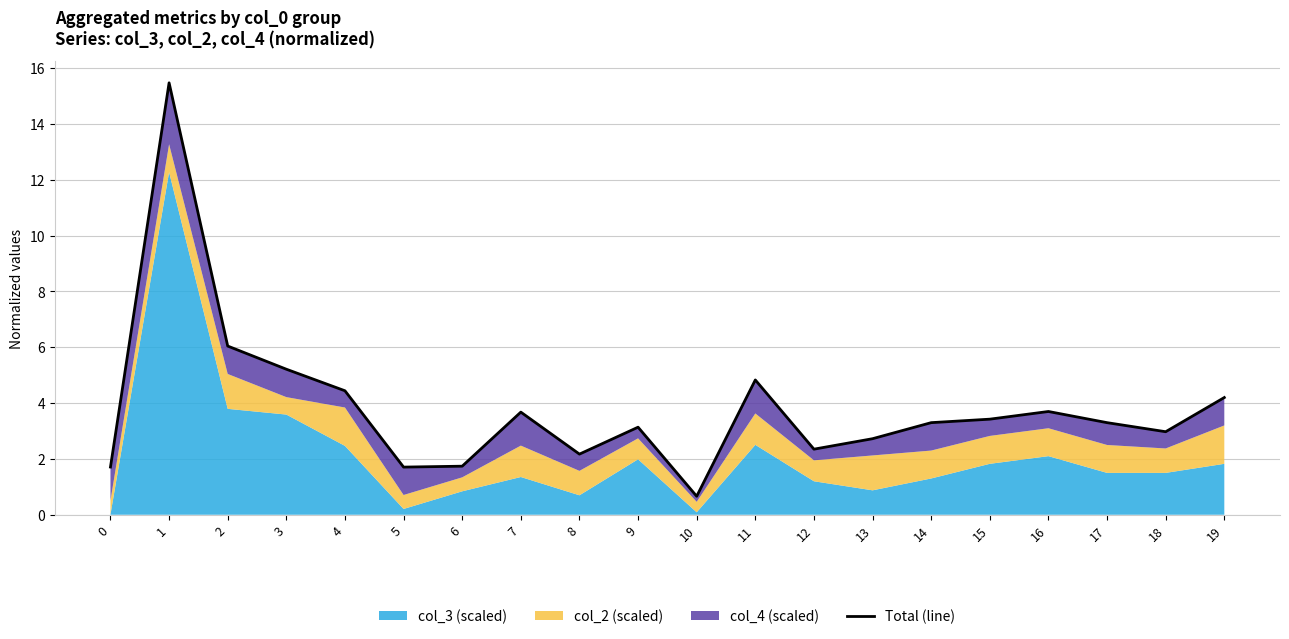

What is the value of the 17th point from the left?

3.7